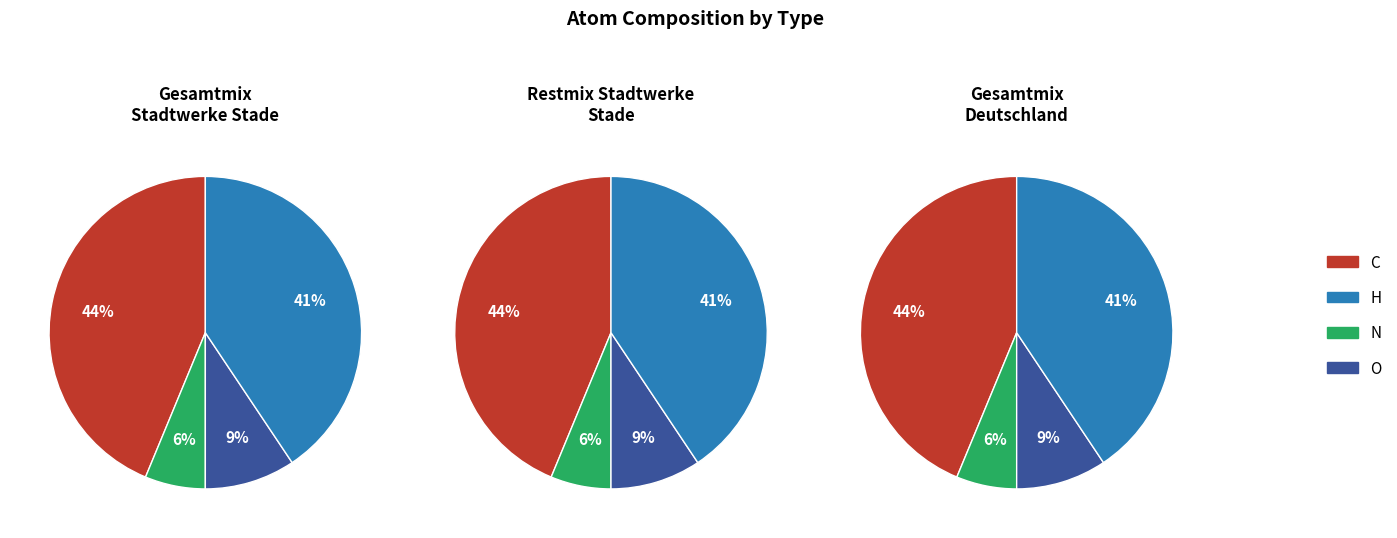

Do N and C together represent more than half of the pie?

No